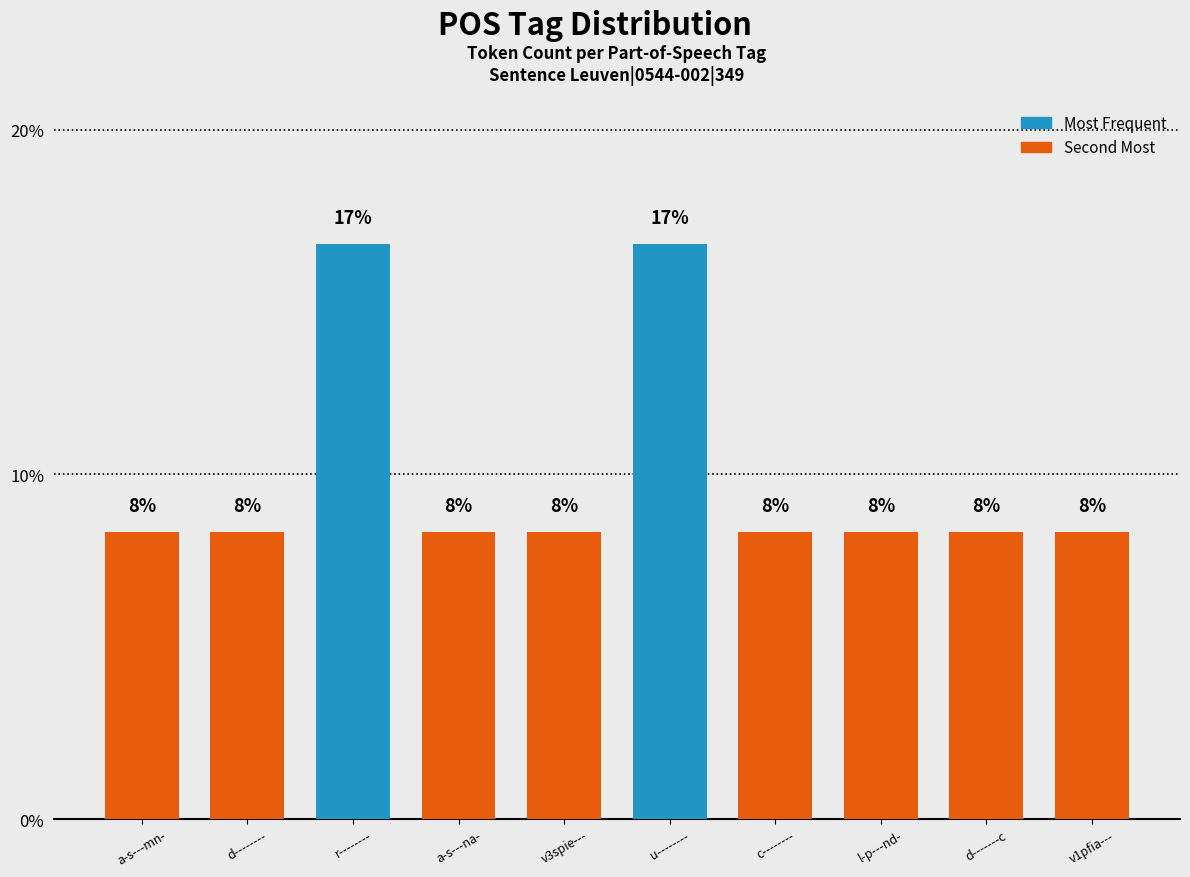

Rank the categories by value from lowest to highest.

a-s---mn-, d--------, a-s---na-, v3spie---, c--------, l-p---nd-, d-------c, v1pfia---, r--------, u--------